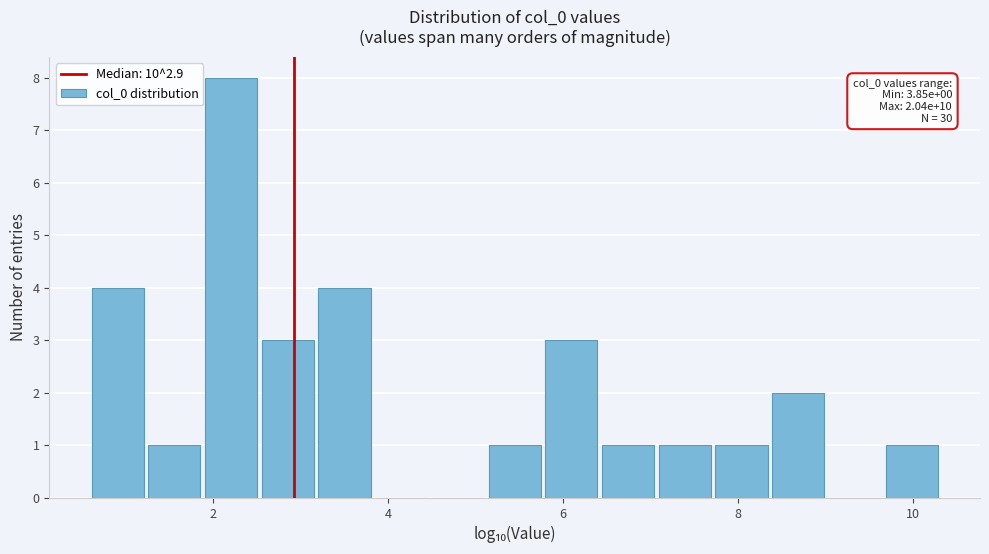

Read against the x-axis, roughly where is the centre of the tallest bar?

2.2